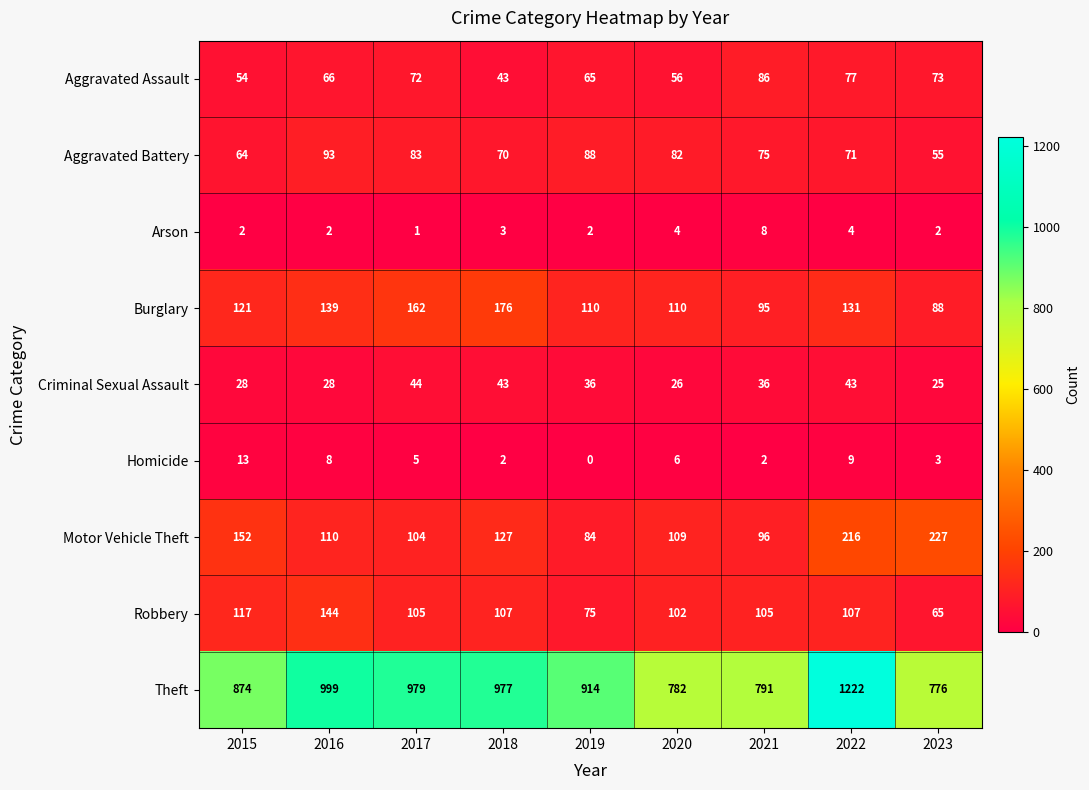

Between 2015 and 2019, which series saw the biggest shift?

Motor Vehicle Theft